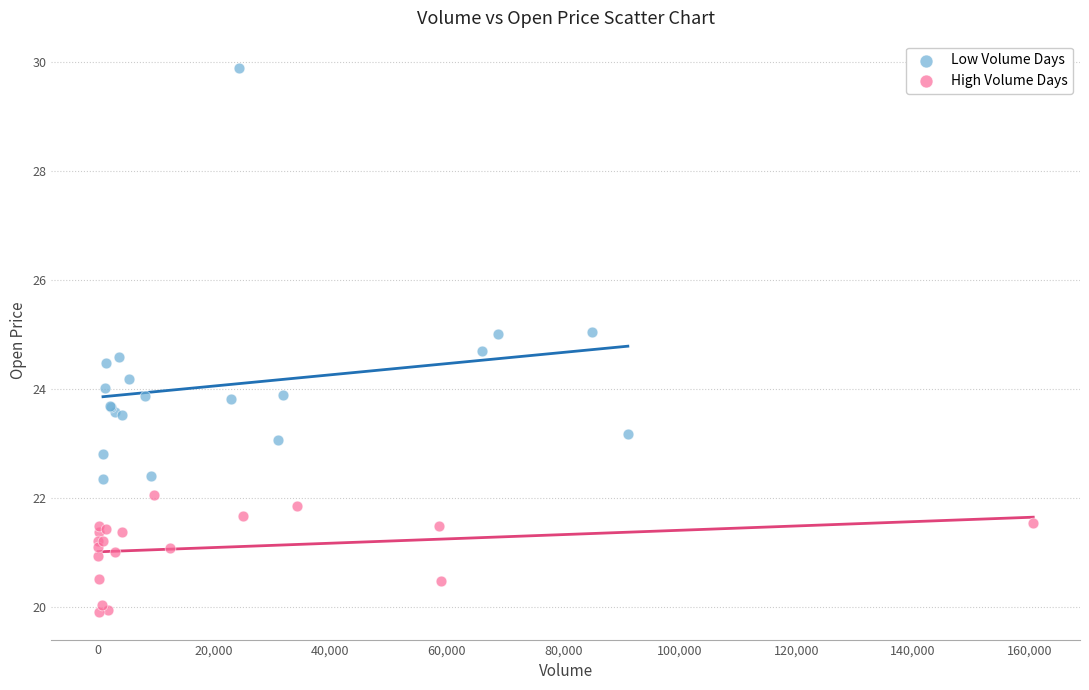

Which series contains the highest Y value?

Low Volume Days